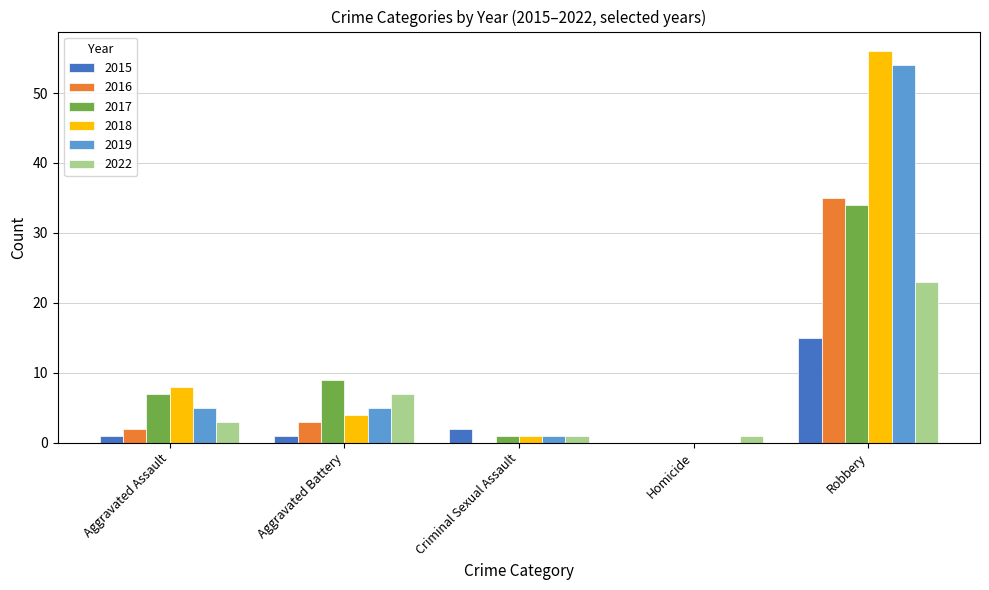

What is the greatest value displayed?

56